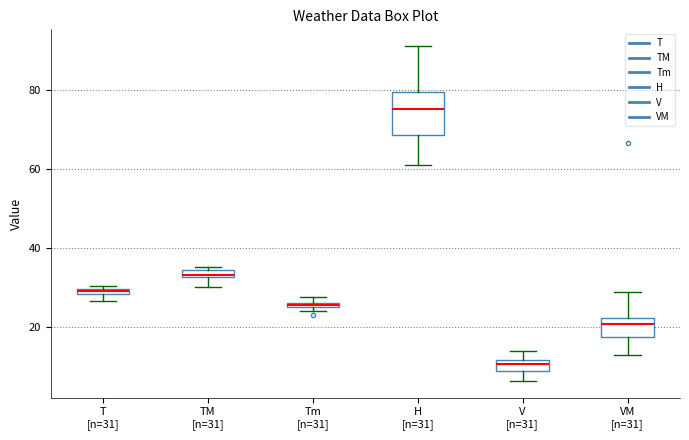

Where is the lower edge of the box for T [n=31] on the y-axis? The values are not printed on the chart, so give them approximately, as read against the axis.

28